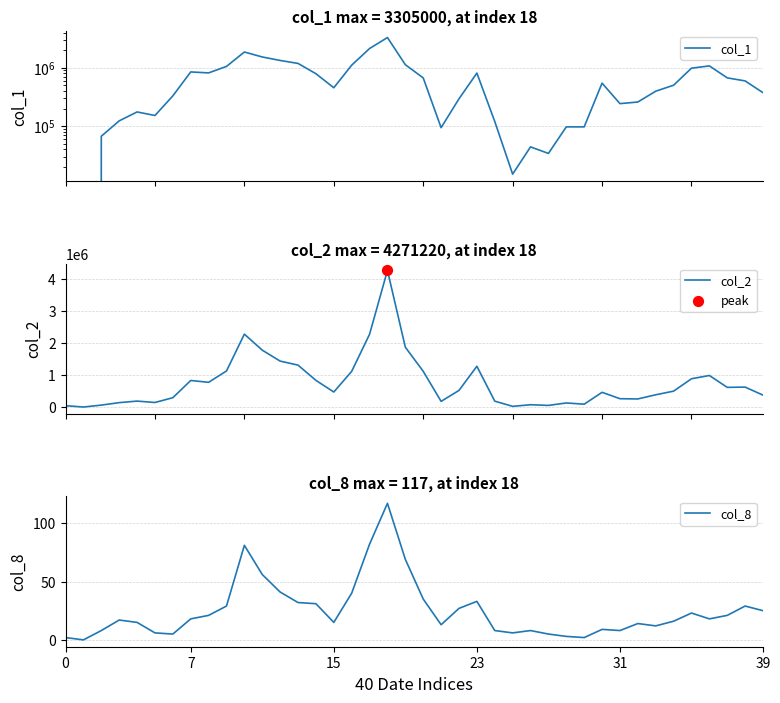

At how many categories does at least one series exceed 1509658?

5